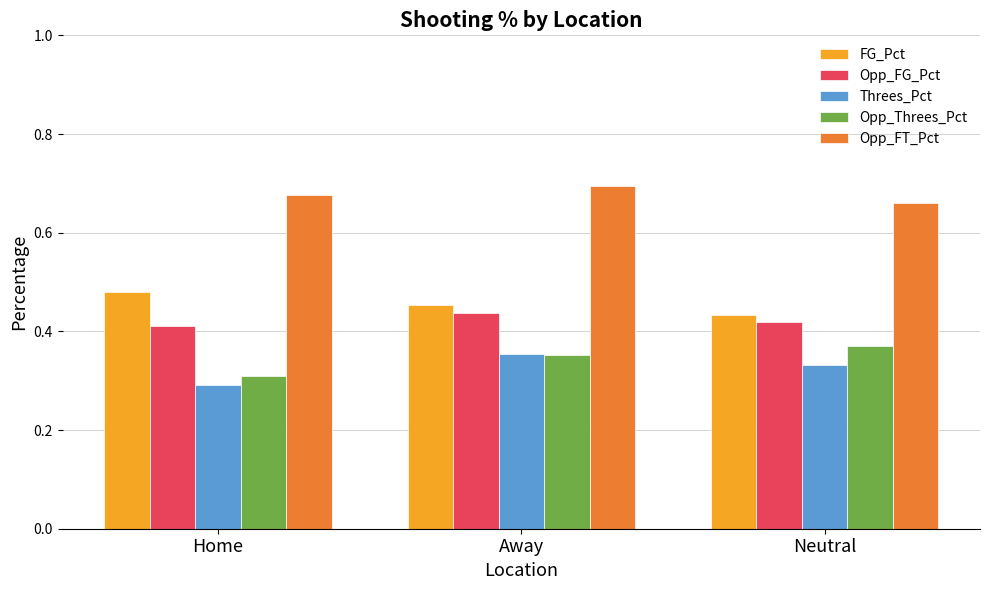

At which label is Threes_Pct closest to 0?

Home